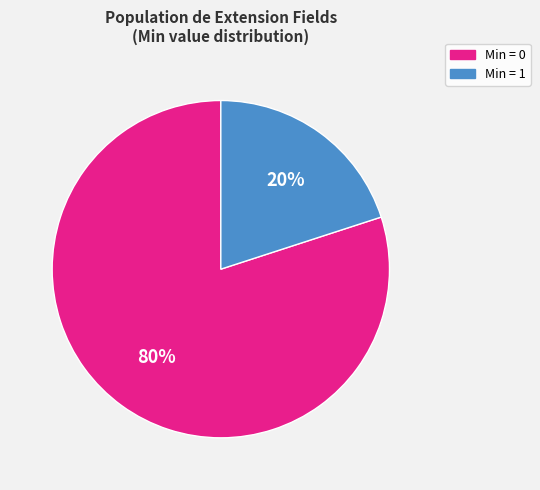

The Min = 1 slice represents 26% of the pie. True or false?

False